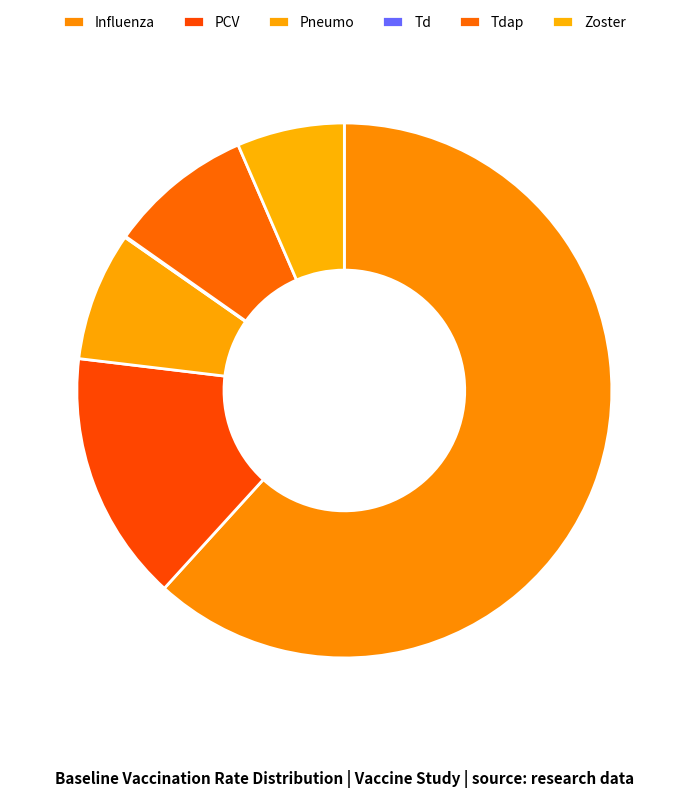

What percentage is the Influenza slice, to the nearest percent?

62%